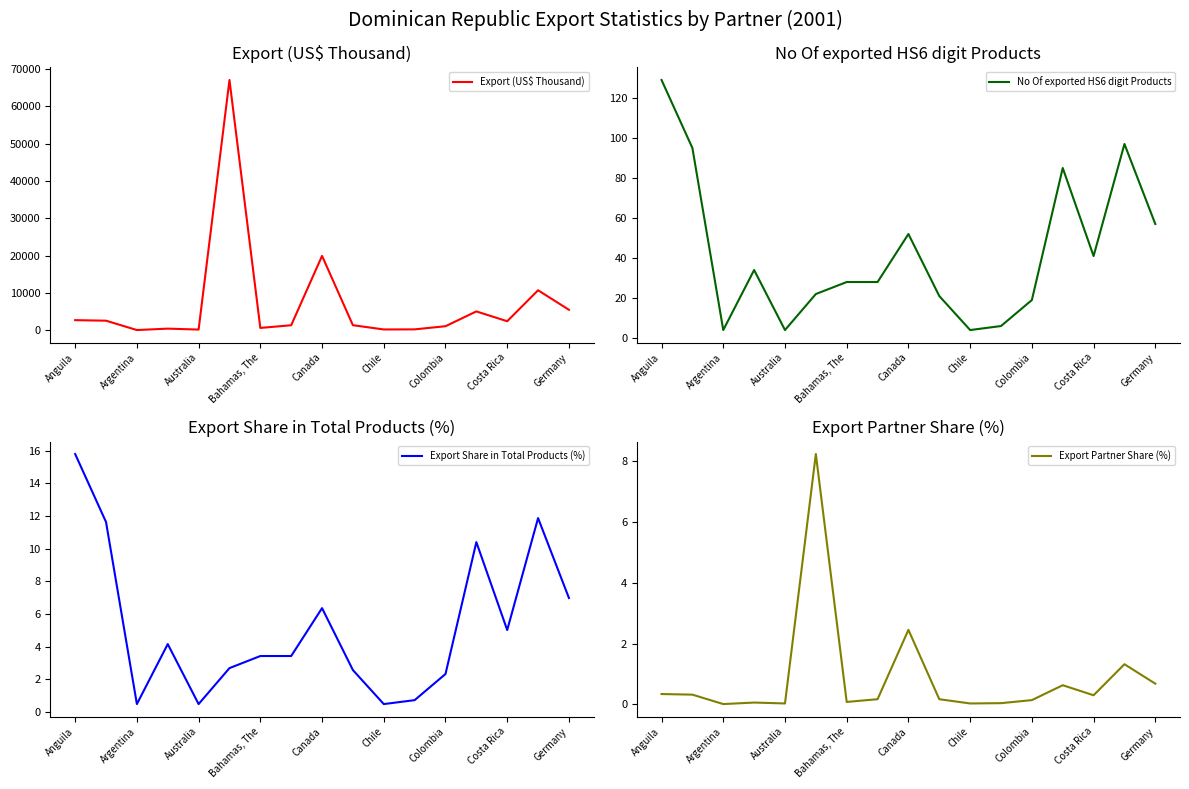

Is the value of No Of exported HS6 digit Products at 15 greater than the value of Export (US$ Thousand) at 11?

No